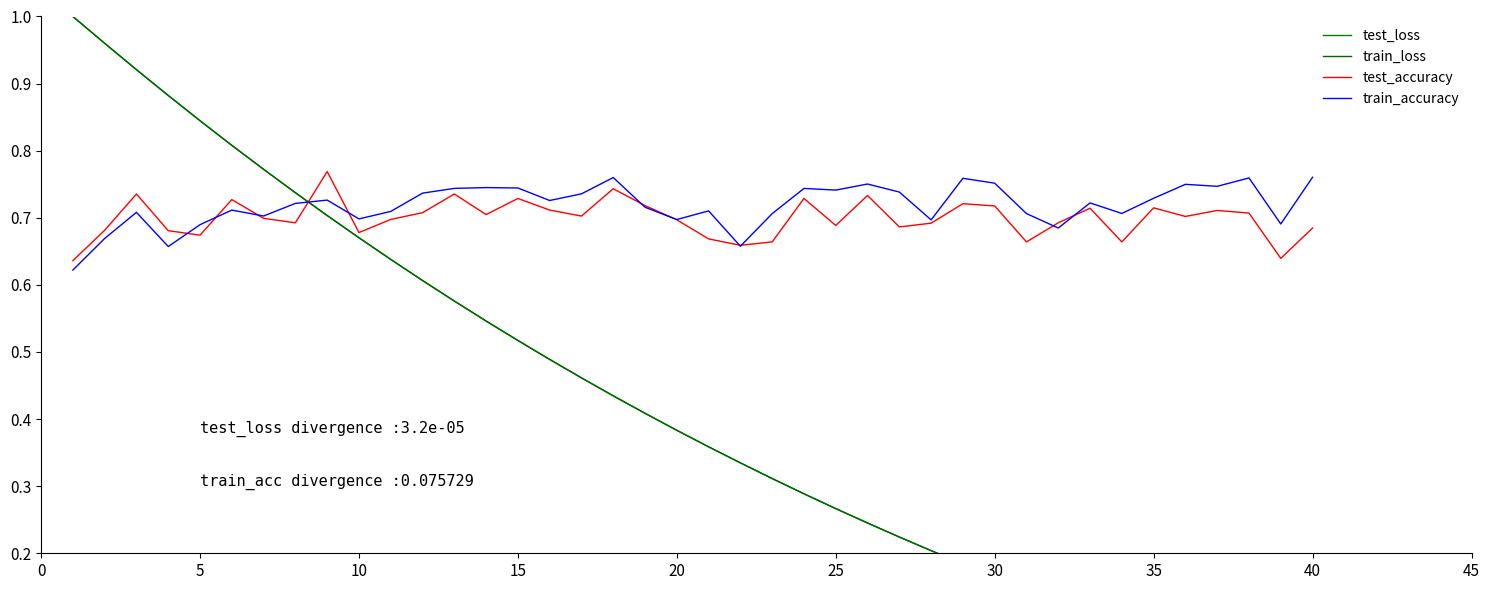

At which category does the chart reach its minimum across all series?

40